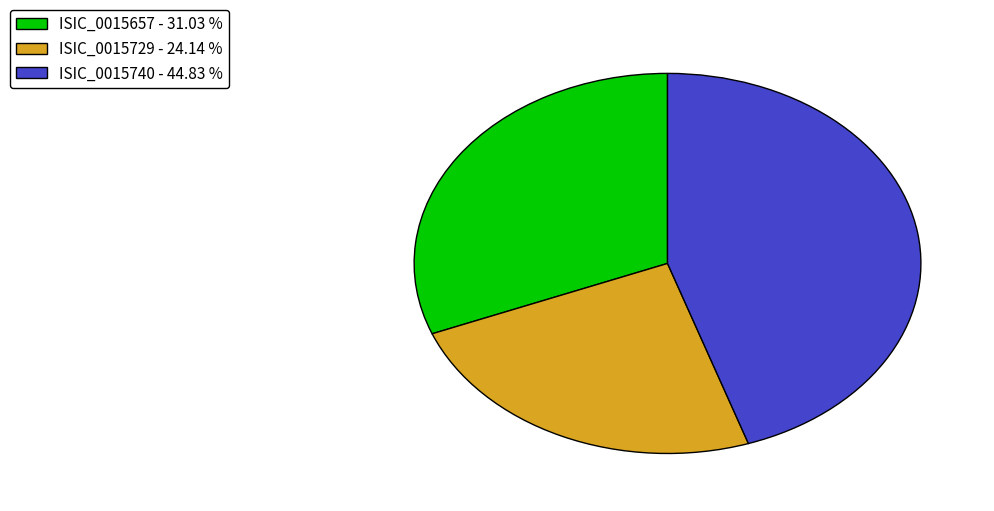

Which has a higher value, ISIC_0015657 - 31.03 % or ISIC_0015740 - 44.83 %?

ISIC_0015740 - 44.83 %